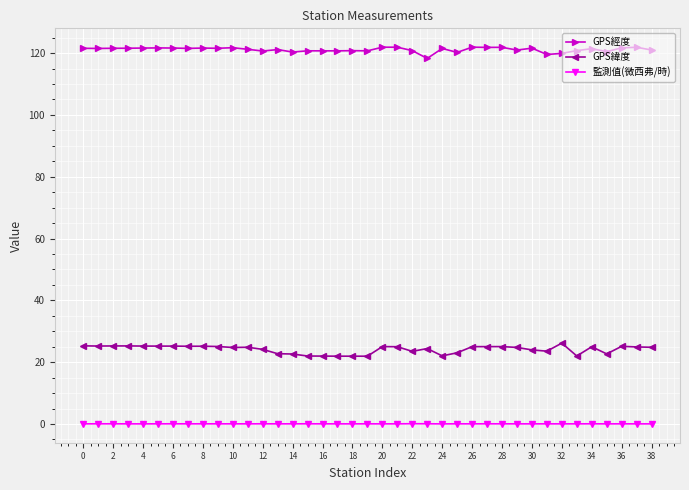

What is the difference between the maximum and minimum values in the GPS經度 series?

3.6